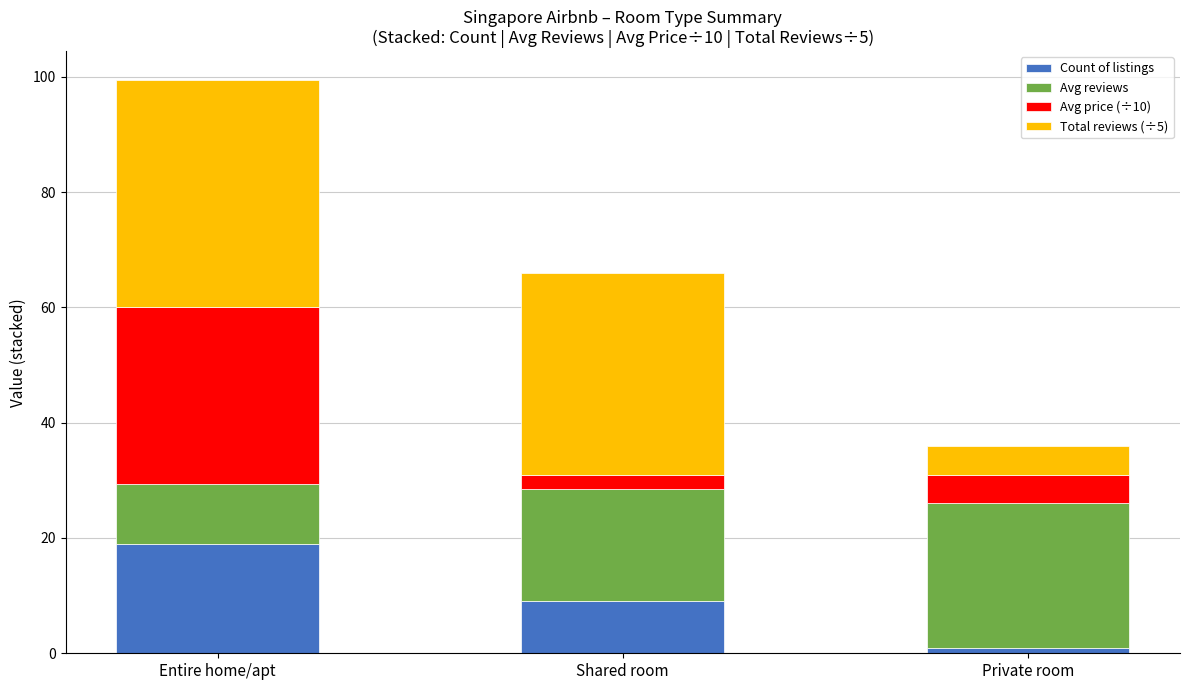

Reading left to right, what are the values for Count of listings?

19.0	9.0	1.0